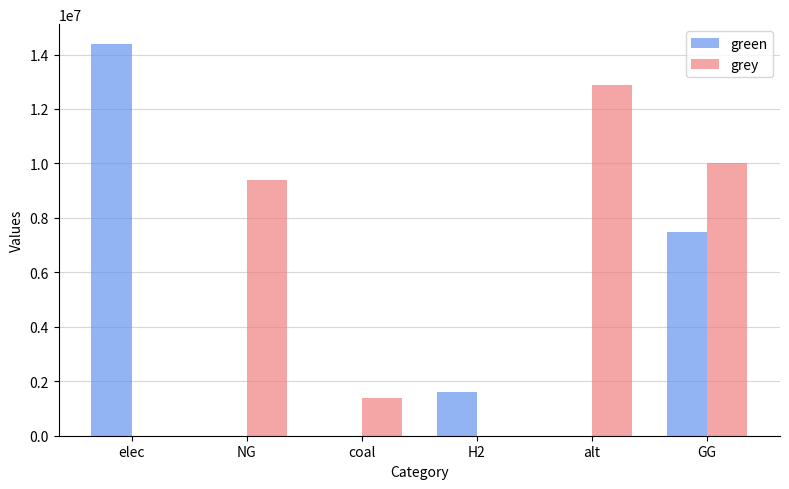

What is the maximum value for grey?

12867438.2